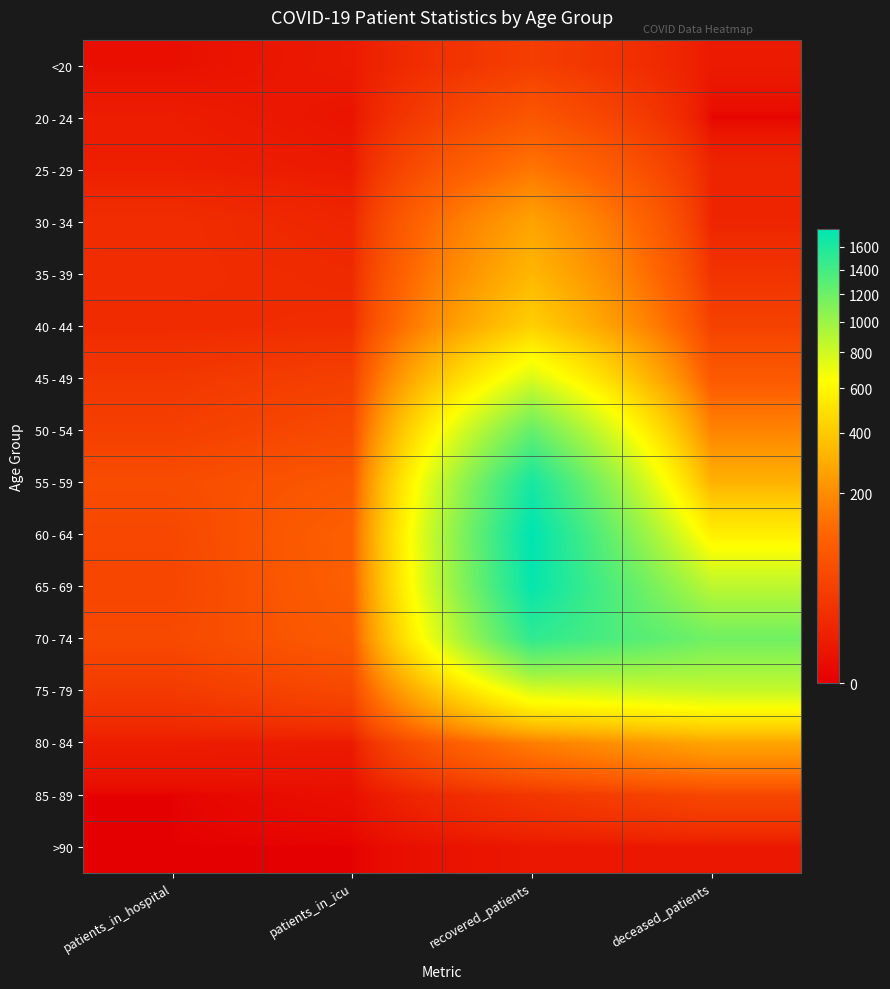

What is the total value across all series at patients_in_hospital?

344